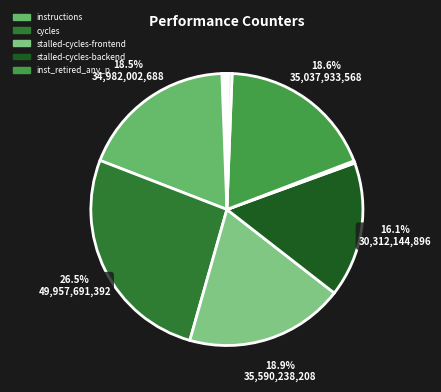

To the nearest percent, what is the average slice percentage?

10%